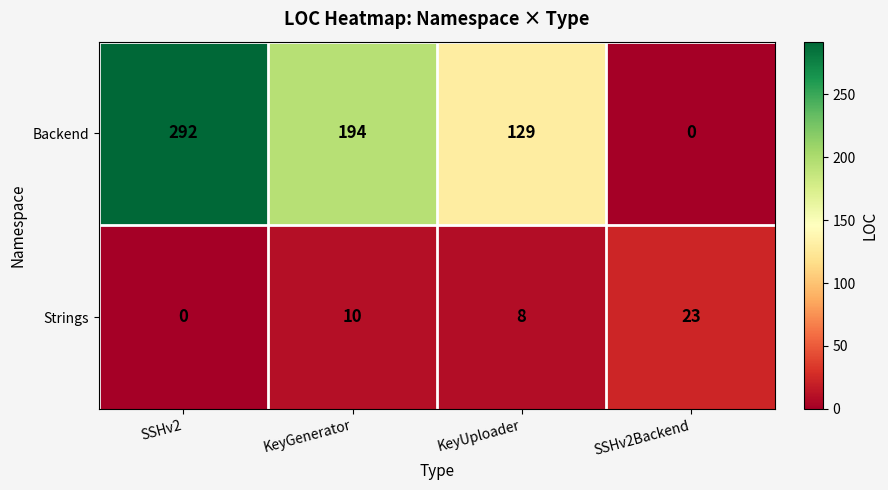

What is the spread (max minus min) of values at KeyUploader?

121